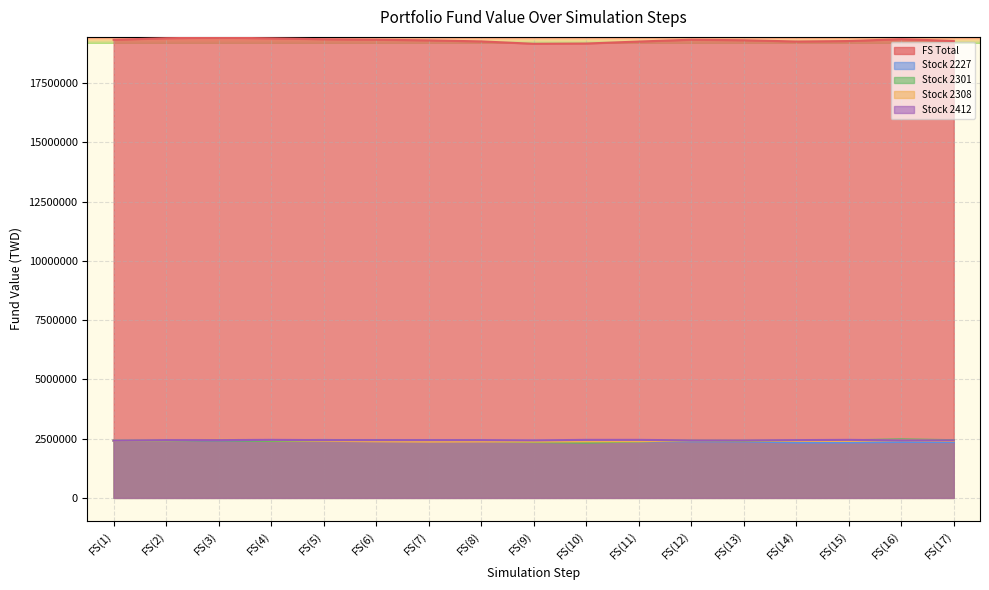

What is the average value of the FS Total series?

19307376.3